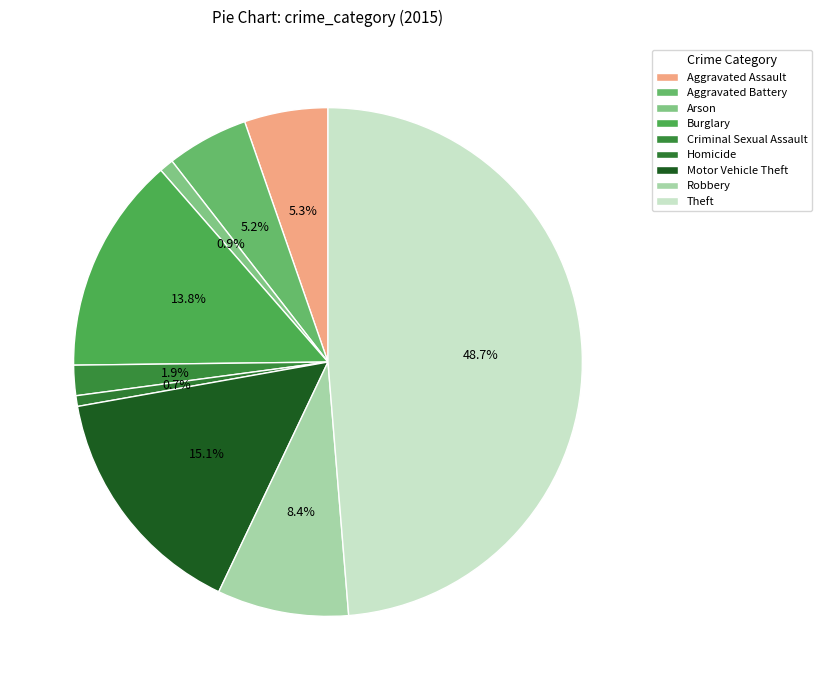

How many slices are in this pie chart?

9